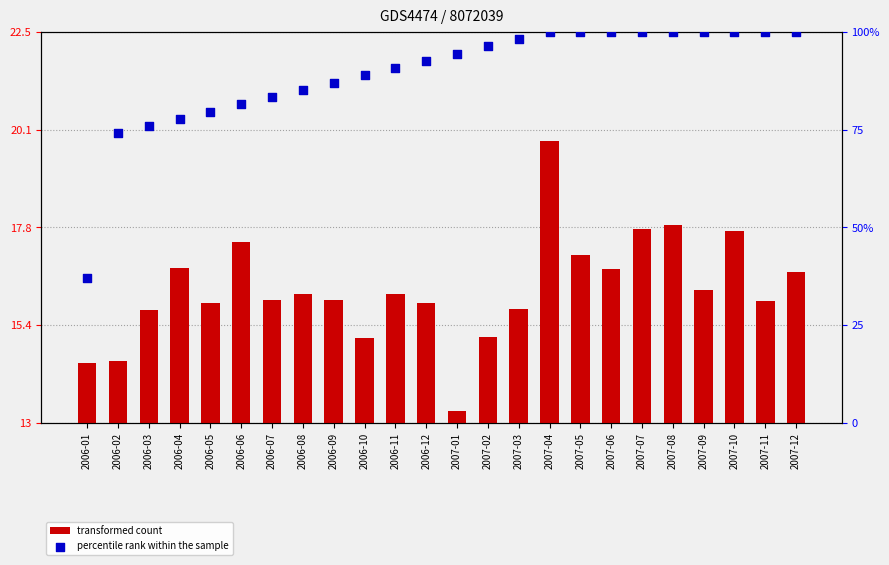

Is the value of transformed count at 2007-09 greater than the value of percentile rank within the sample at 2007-09?

No